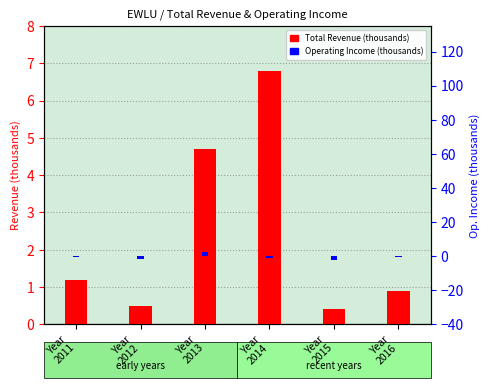

Rank the categories by Operating Income (thousands) value from lowest to highest.

Year
2015, Year
2012, Year
2014, Year
2016, Year
2011, Year
2013